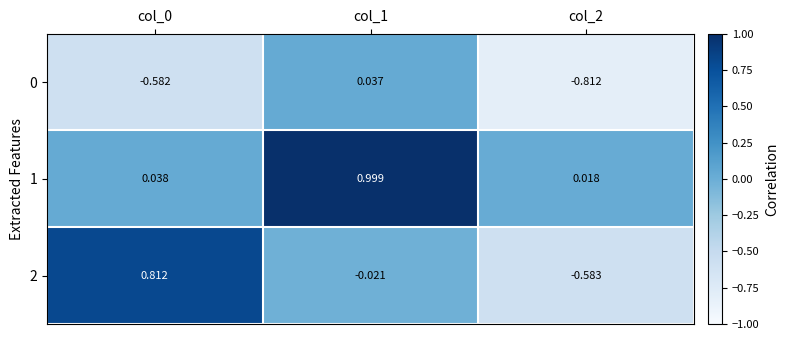

How many series are shown in this chart?

3